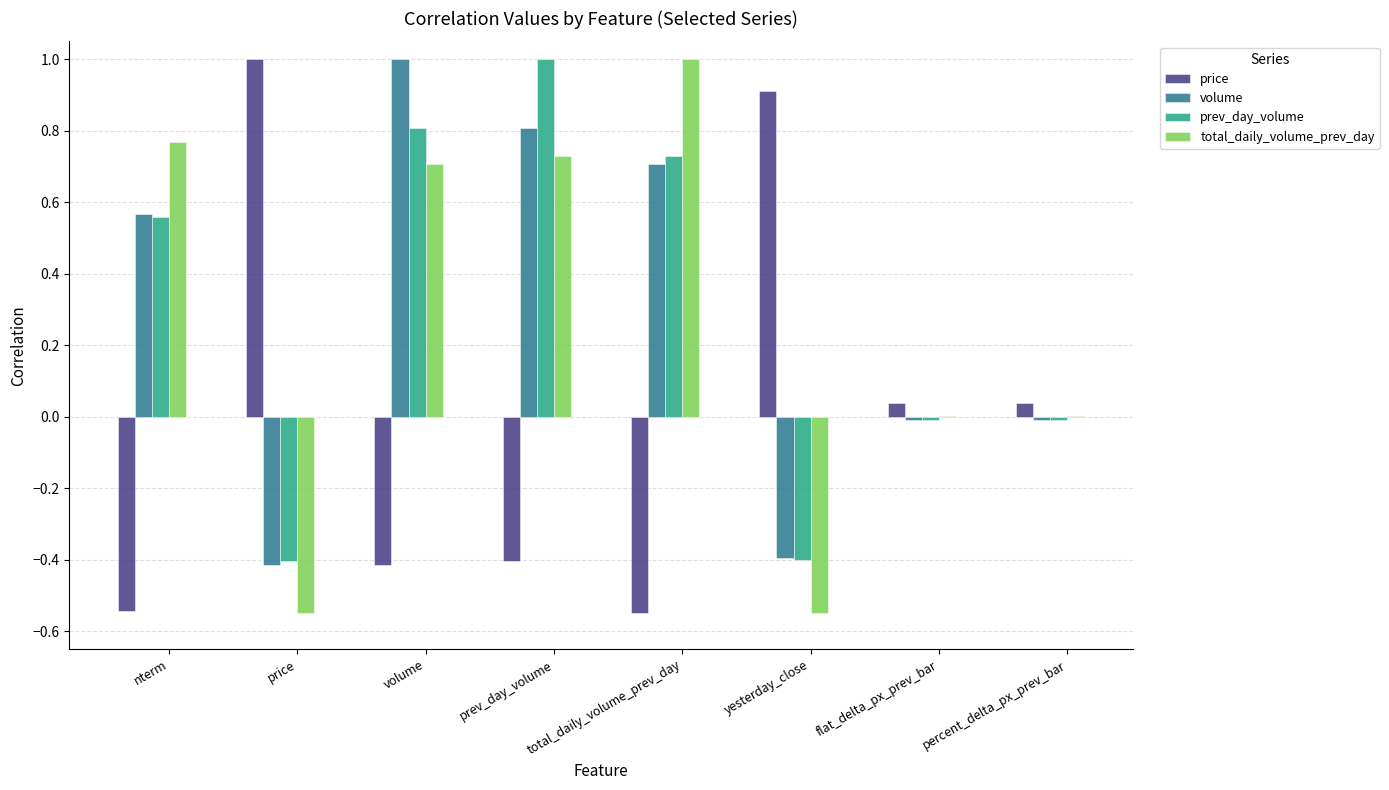

What are all the series names shown in the legend?

price, volume, prev_day_volume, total_daily_volume_prev_day